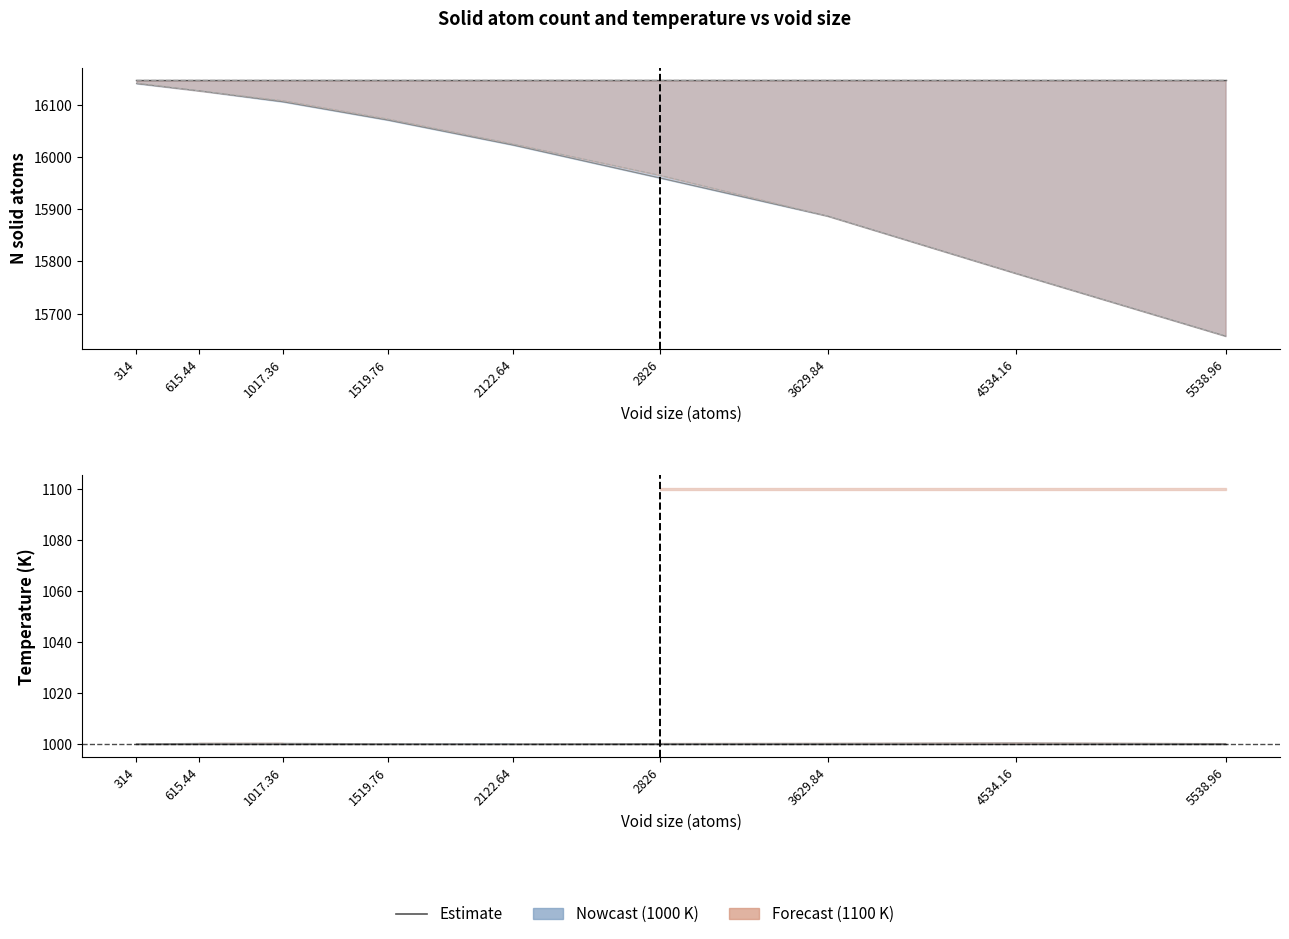

What is the label of the 1st point from the left?

314